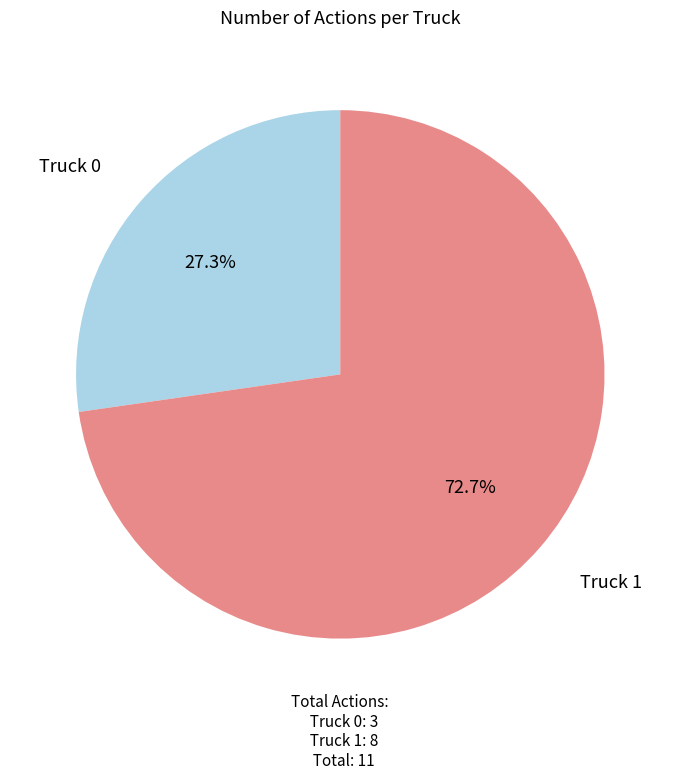

To the nearest percent, what is the difference between the Truck 0 and Truck 1 slice percentages?

45%